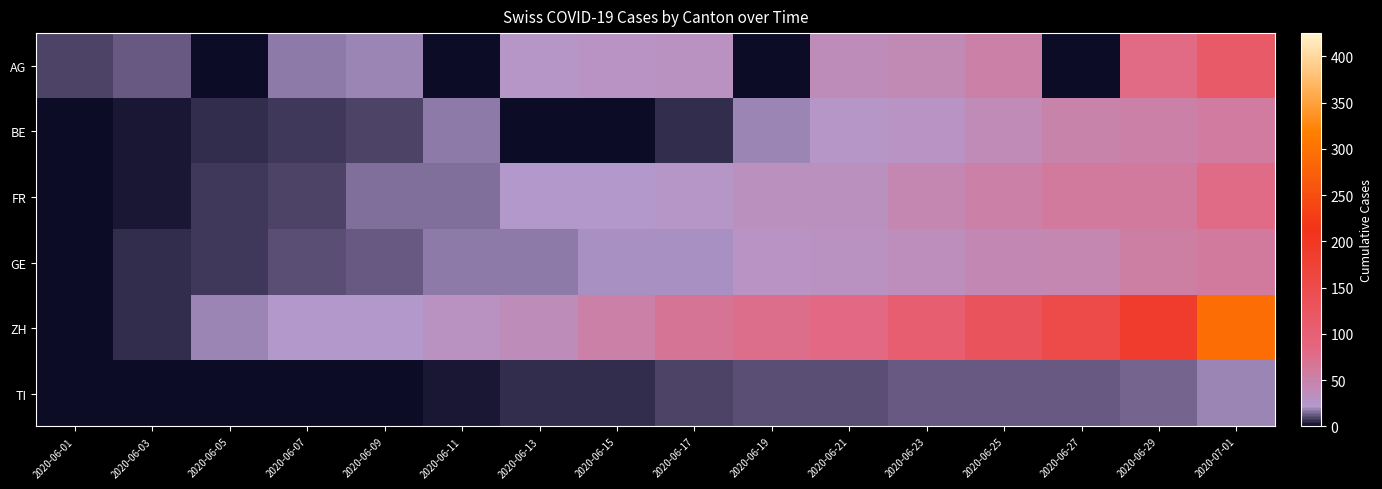

Which series has the widest spread of values?

ZH